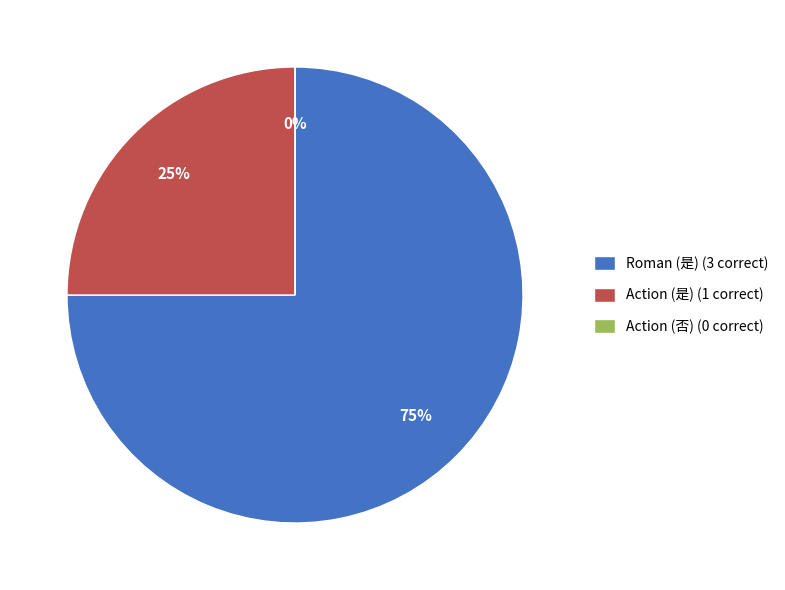

What is the total percentage of Roman (是) and Action (是)?

100.0%